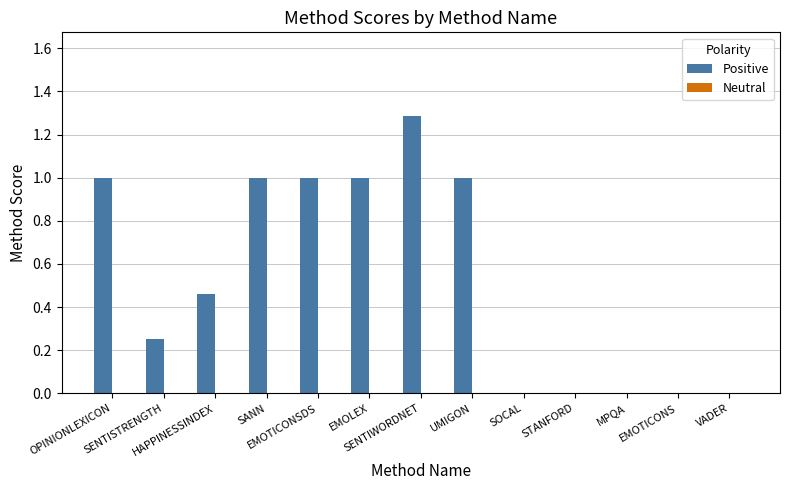

What is the maximum value shown in the chart?

1.3